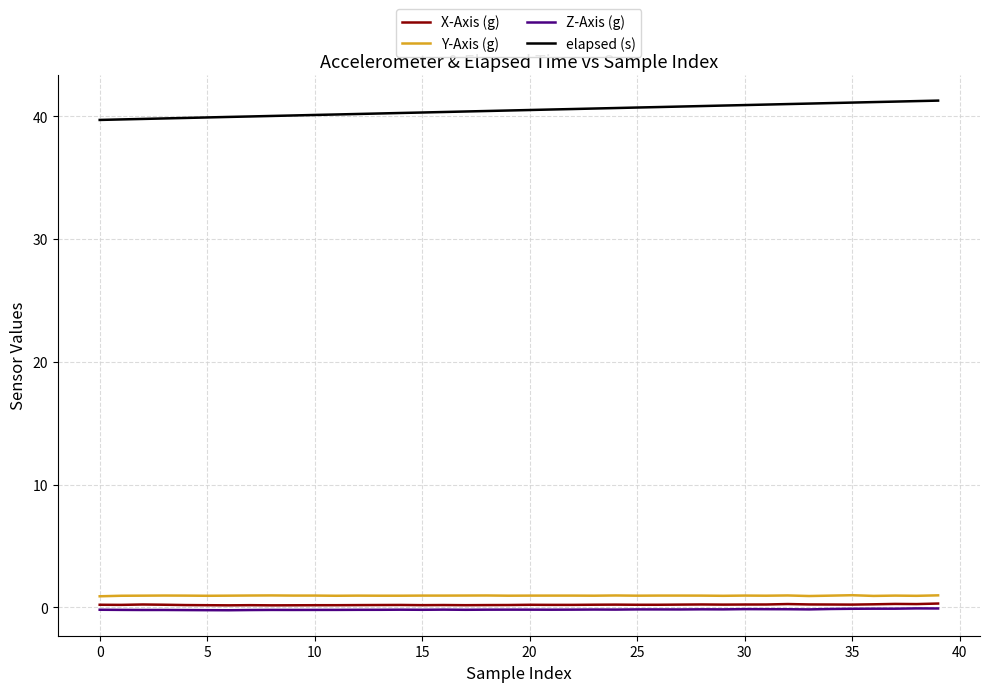

What is the maximum value shown in the chart?

41.3